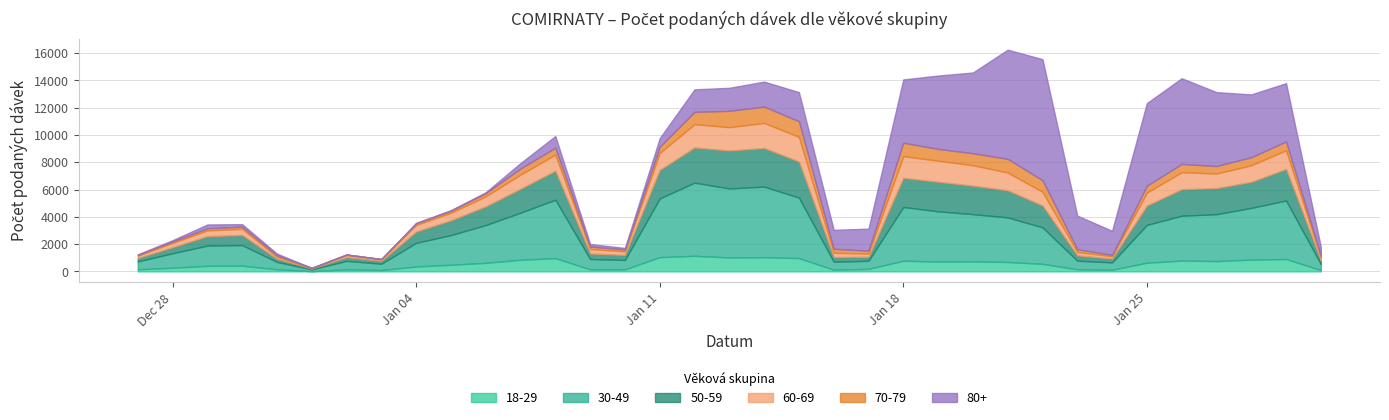

What is the difference between the second highest and minimum values in the 50-59 series?

2714